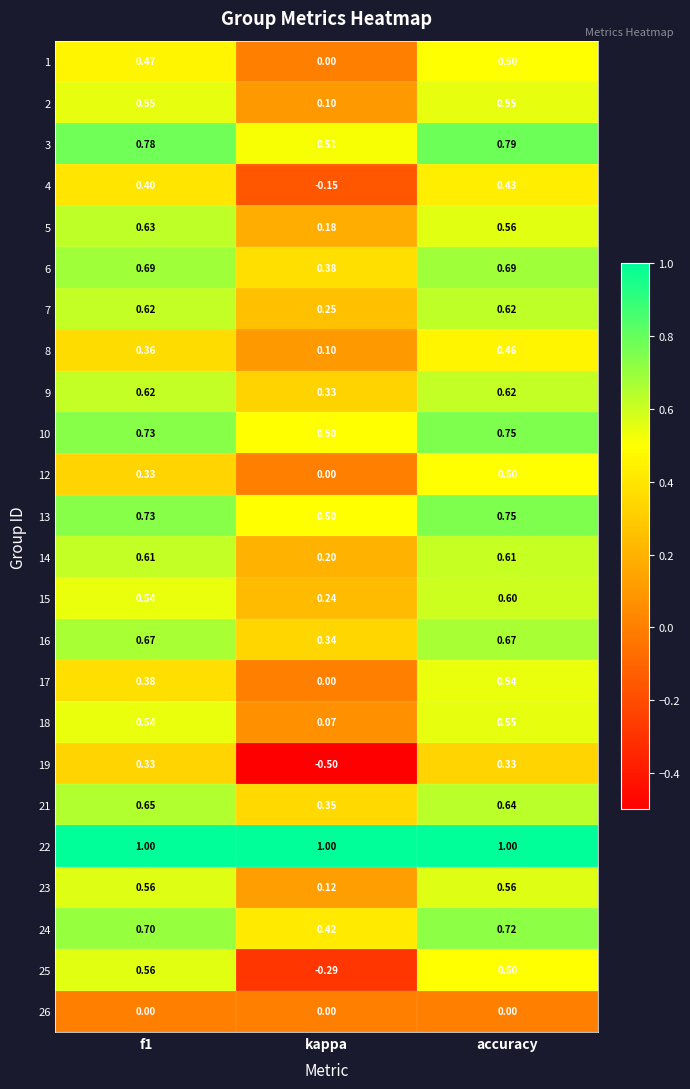

At which category does the chart reach its minimum across all series?

kappa